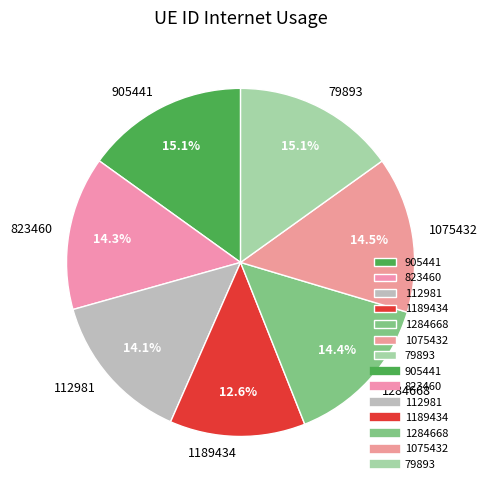

Is there a majority slice in this chart?

No